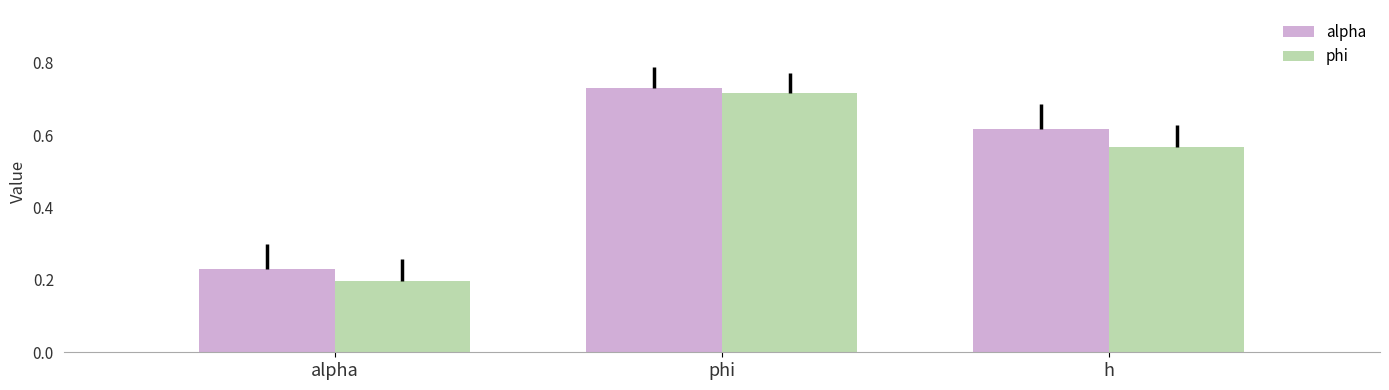

Rank the series at h from highest to lowest value.

alpha, phi